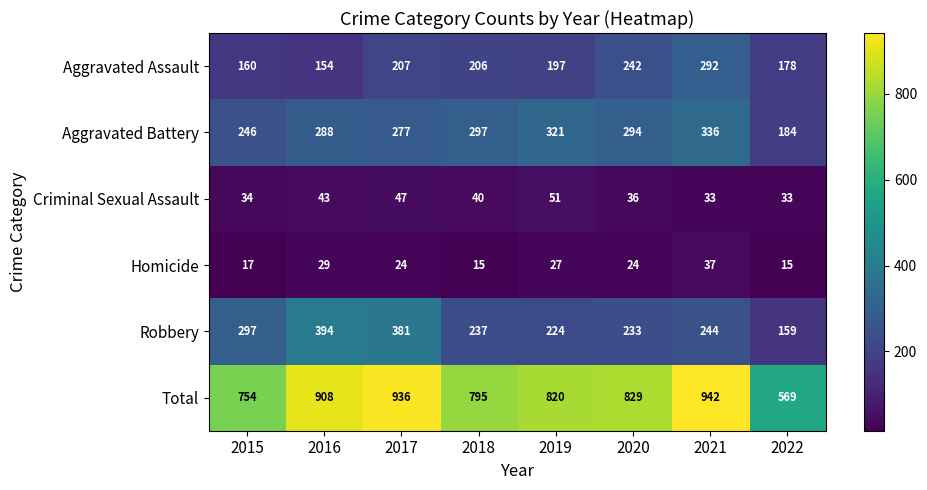

Which label corresponds to the largest value in the chart?

2021